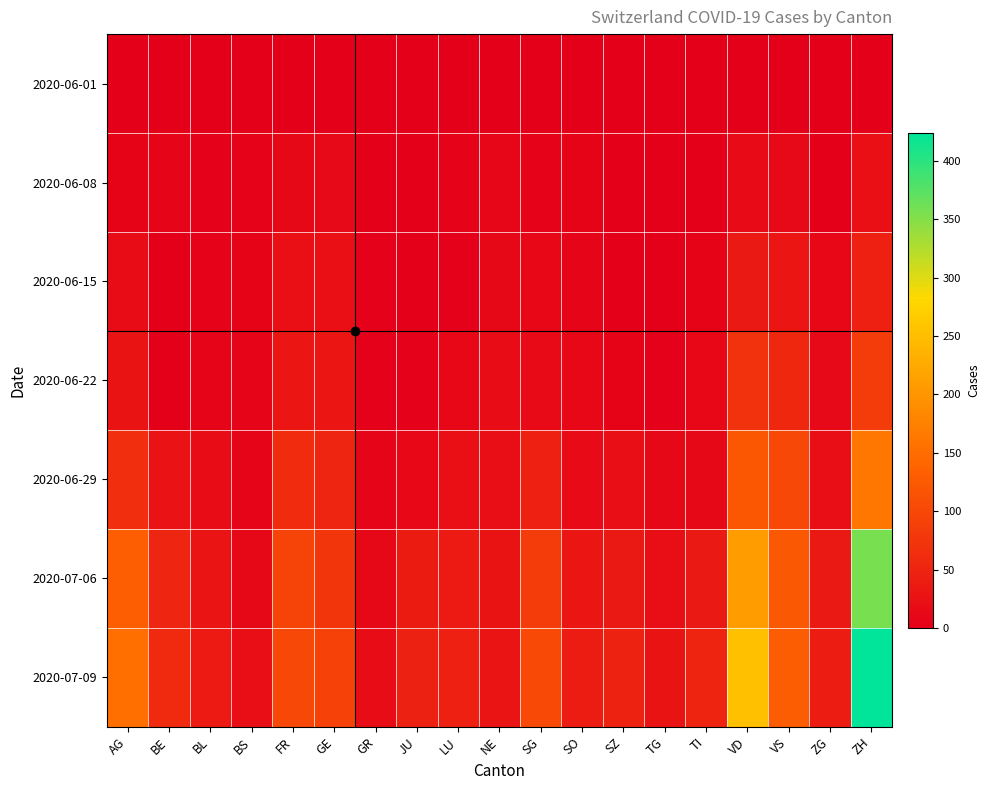

Reading left to right, extract all data points from this chart.

2020-06-01: AG=0	BE=0	BL=1	BS=0	FR=0	GE=1	GR=0	JU=0	LU=0	NE=0	SG=0	SO=0	SZ=0	TG=0	TI=0	VD=0	VS=1	ZG=0	ZH=0
2020-06-08: AG=5	BE=8	BL=3	BS=4	FR=13	GE=14	GR=1	JU=0	LU=4	NE=9	SG=4	SO=6	SZ=0	TG=1	TI=1	VD=16	VS=14	ZG=1	ZH=23
2020-06-15: AG=17	BE=0	BL=4	BS=5	FR=22	GE=22	GR=2	JU=1	LU=3	NE=12	SG=11	SO=8	SZ=1	TG=1	TI=6	VD=35	VS=32	ZG=11	ZH=45
2020-06-22: AG=28	BE=0	BL=7	BS=7	FR=32	GE=32	GR=3	JU=3	LU=10	NE=18	SG=16	SO=11	SZ=6	TG=3	TI=11	VD=71	VS=56	ZG=14	ZH=83
2020-06-29: AG=65	BE=25	BL=17	BS=7	FR=61	GE=52	GR=8	JU=11	LU=23	NE=21	SG=46	SO=16	SZ=21	TG=12	TI=13	VD=121	VS=101	ZG=21	ZH=162
2020-07-06: AG=132	BE=52	BL=29	BS=12	FR=95	GE=76	GR=13	JU=39	LU=37	NE=27	SG=83	SO=32	SZ=35	TG=21	TI=36	VD=208	VS=123	ZG=36	ZH=357
2020-07-09: AG=153	BE=59	BL=38	BS=21	FR=101	GE=92	GR=18	JU=47	LU=46	NE=29	SG=104	SO=41	SZ=49	TG=27	TI=50	VD=252	VS=128	ZG=41	ZH=424